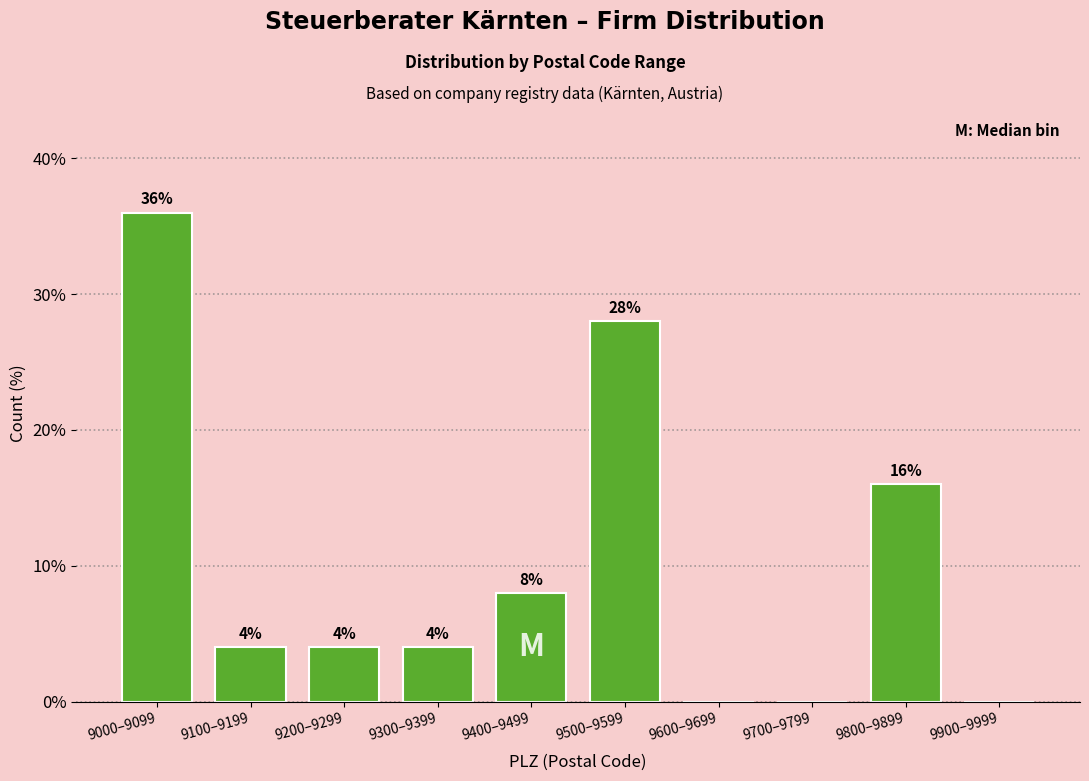

Reading right to left, extract all data points from this chart.

9900–9999=0.0	9800–9899=16.0	9700–9799=0.0	9600–9699=0.0	9500–9599=28.0	9400–9499=8.0	9300–9399=4.0	9200–9299=4.0	9100–9199=4.0	9000–9099=36.0